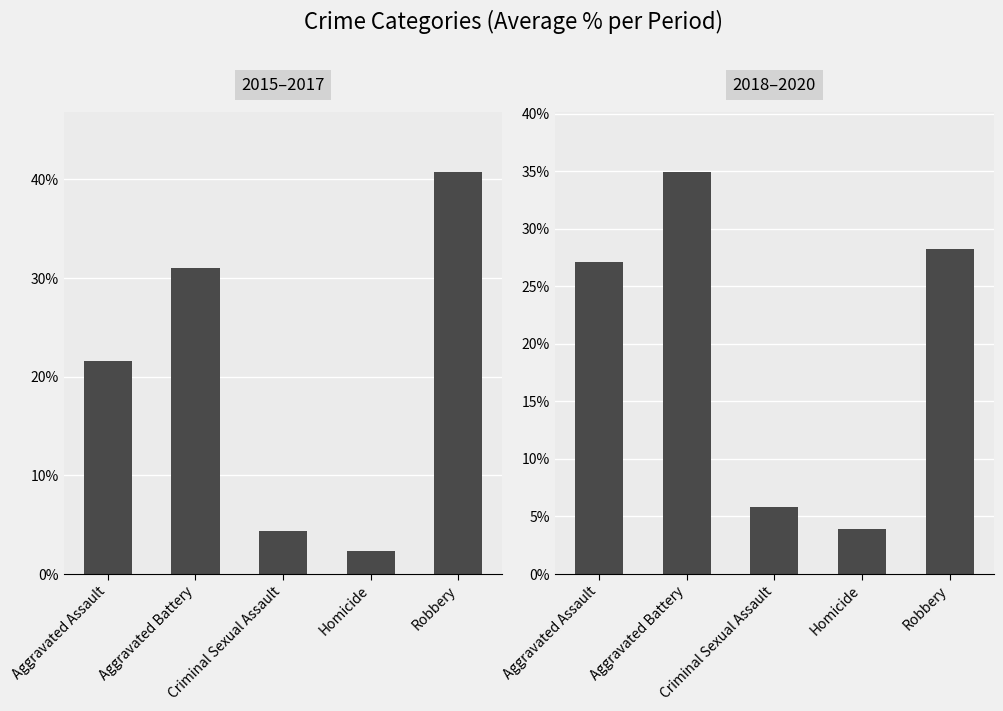

Rank the categories by value from lowest to highest.

Homicide, Criminal Sexual Assault, Aggravated Assault, Robbery, Aggravated Battery